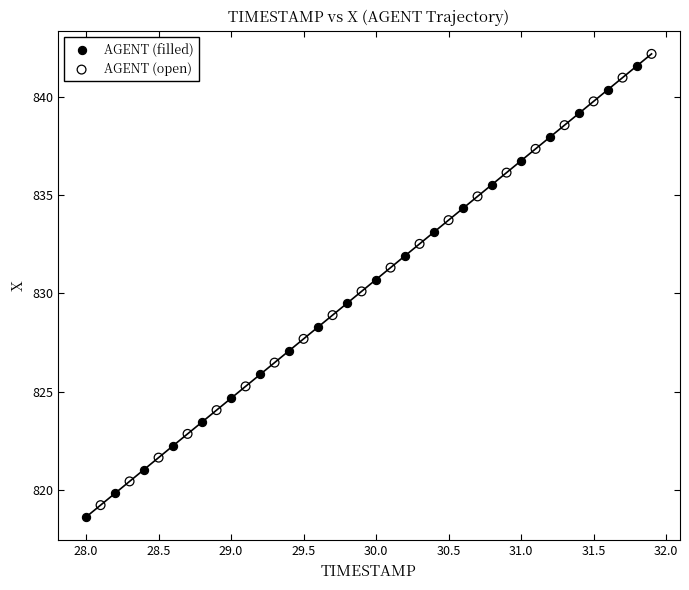

Which series reaches the maximum Y coordinate?

AGENT (open)